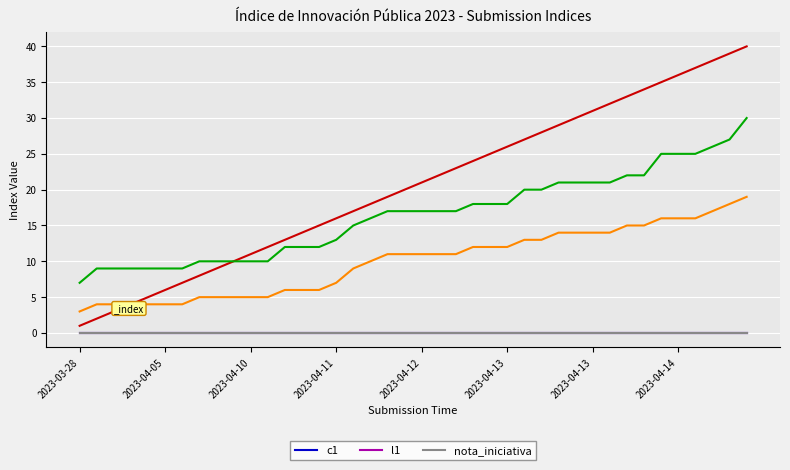

How many categories are shown in the chart?

40